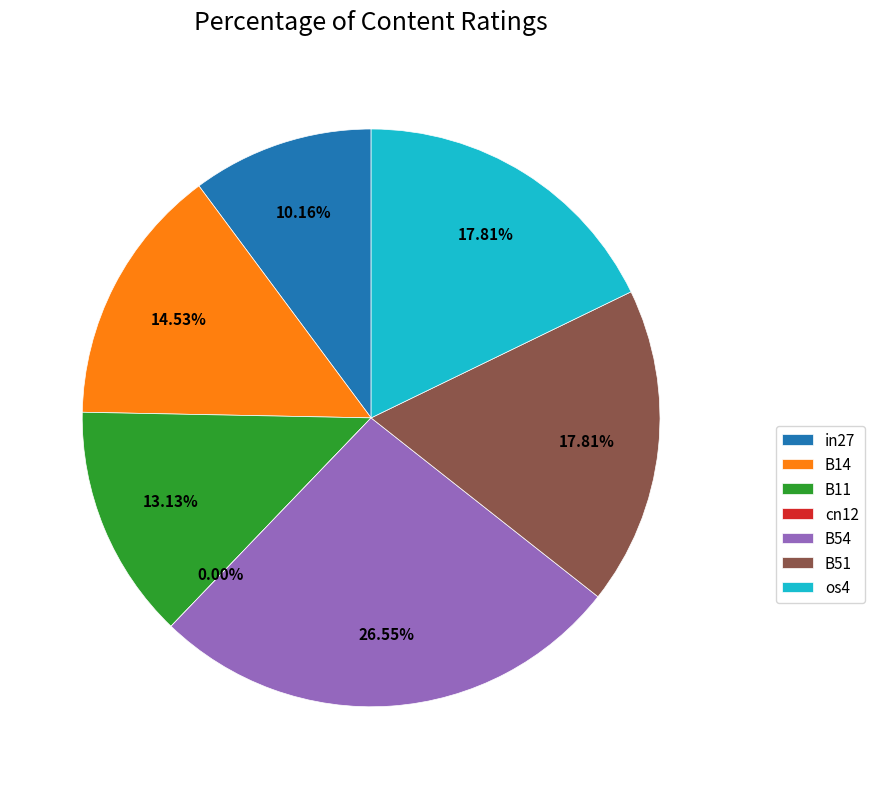

Count the number of slices in the pie.

7